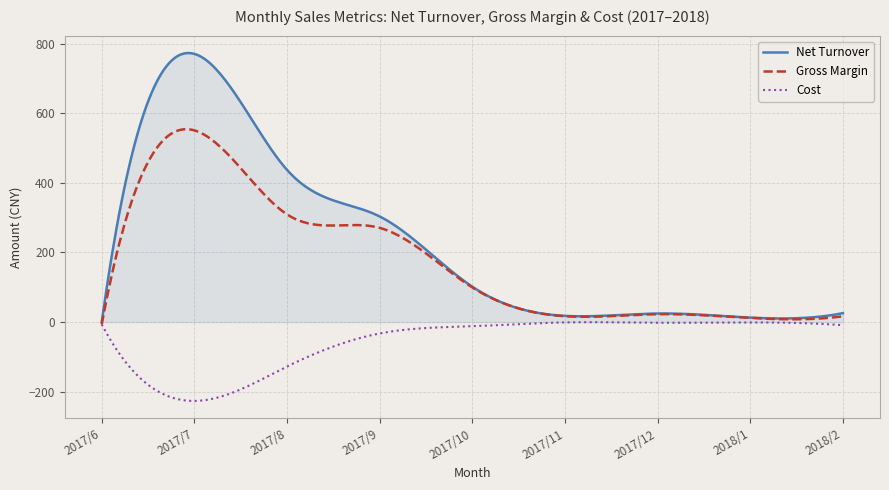

Rank the series by their average value, from highest to lowest.

Net Turnover, Gross Margin, Cost